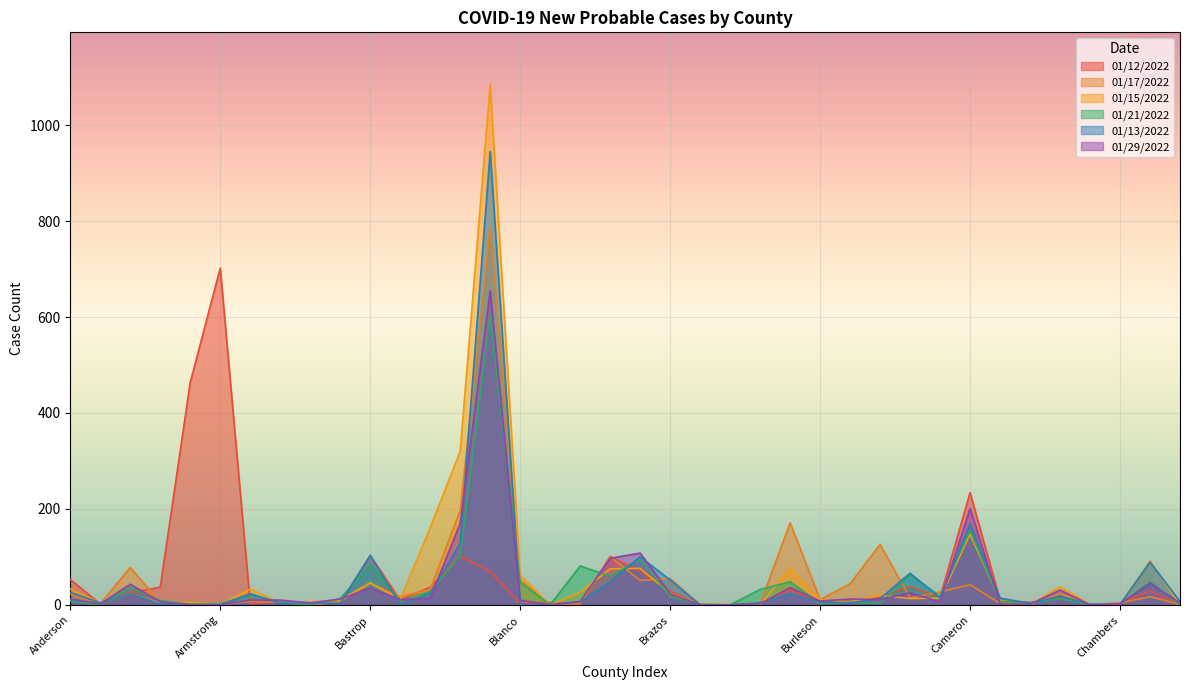

What is the difference between the 01/17/2022 values at Blanco and Castro?

51